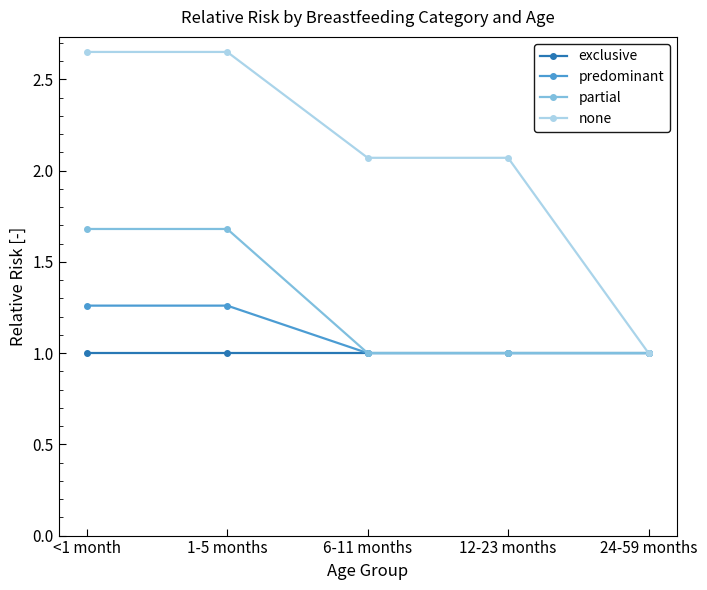

What are all the series names shown in the legend?

exclusive, predominant, partial, none